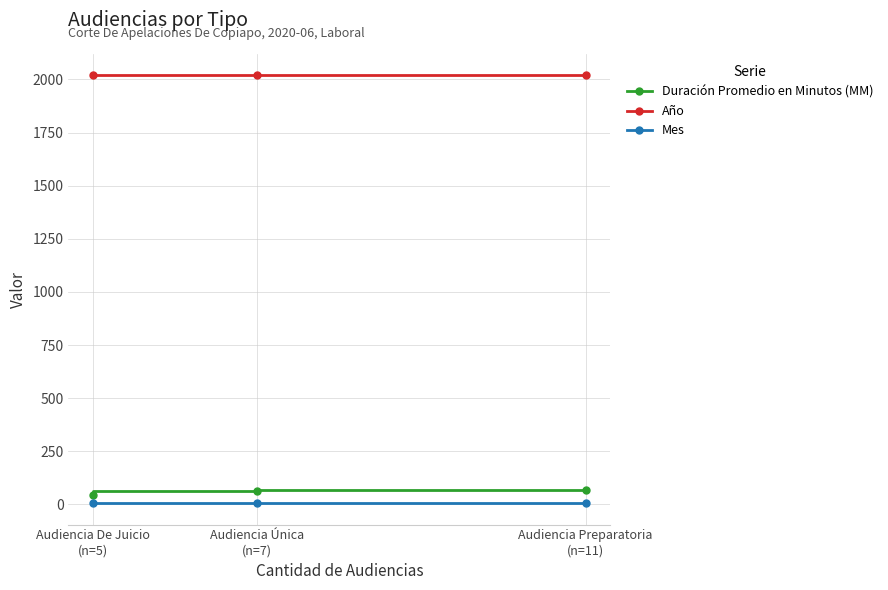

At how many categories does at least one series exceed 1221?

3